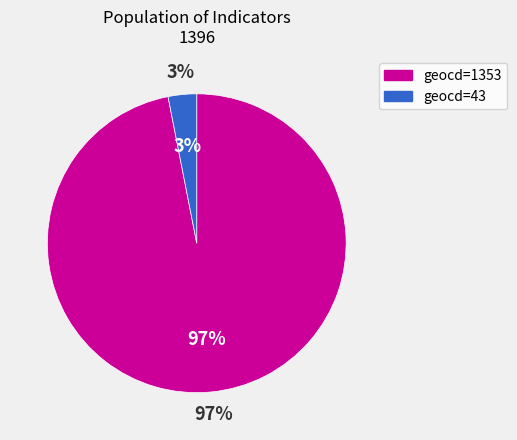

Which slice is the largest?

geocd=1353